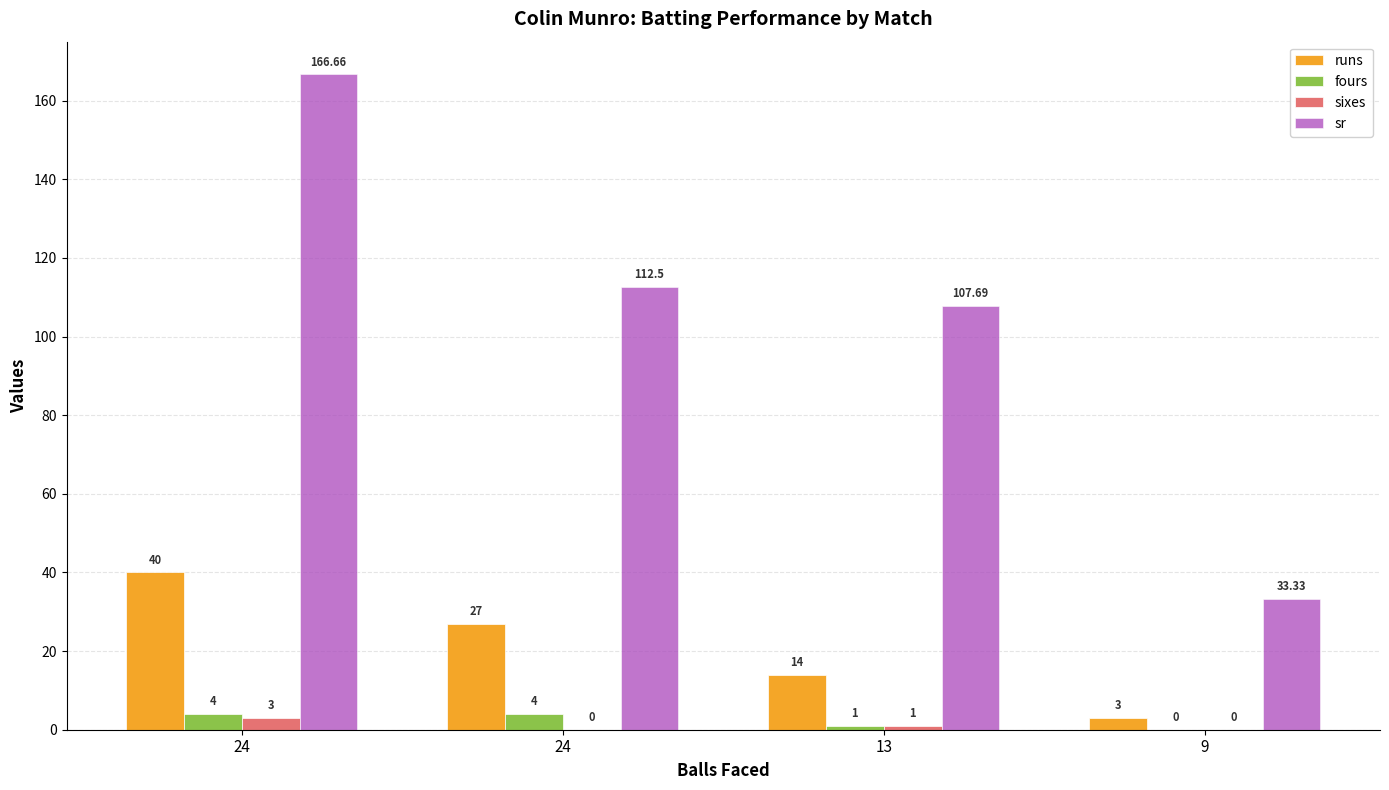

Reading left to right, extract all data points from this chart.

runs: 24=40.0	24=27.0	13=14.0	9=3.0
fours: 24=4.0	24=4.0	13=1.0	9=0.0
sixes: 24=3.0	24=0.0	13=1.0	9=0.0
sr: 24=166.7	24=112.5	13=107.7	9=33.3